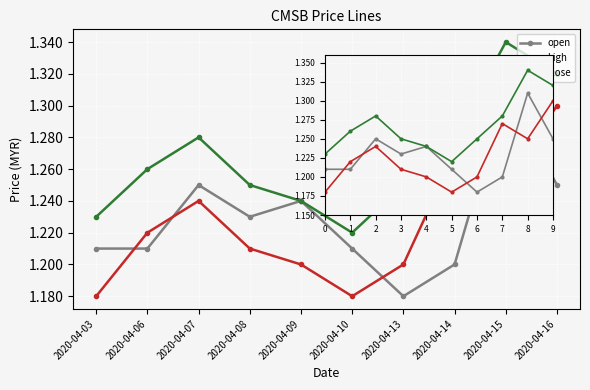

Is it true that open equals 1.8 at 6?

False